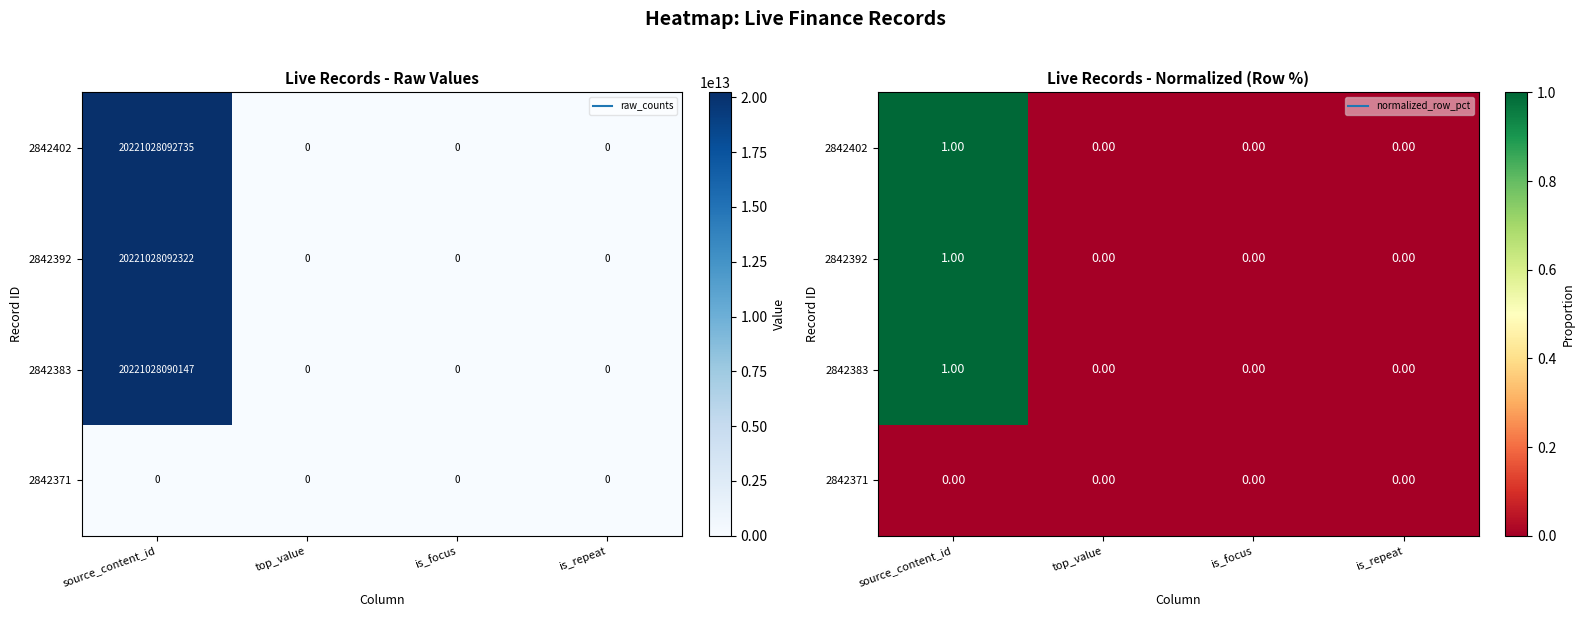

What is the greatest value displayed?

1